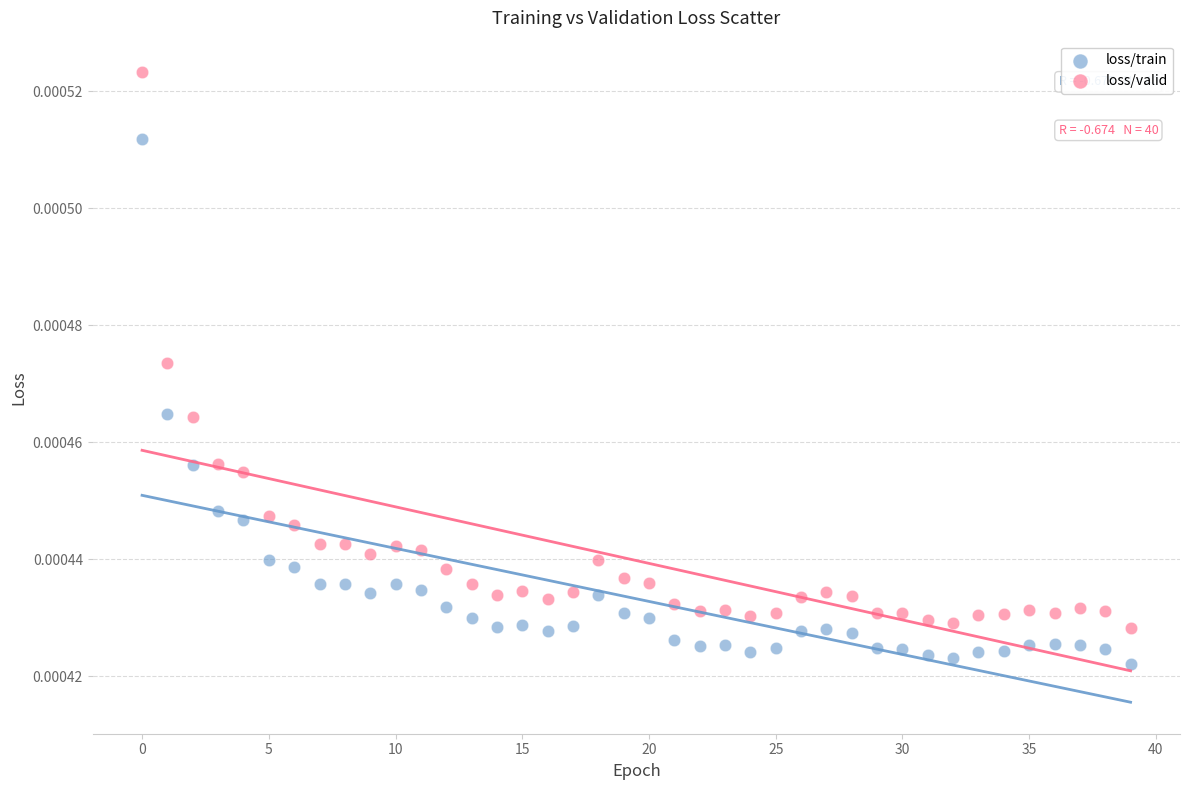

Which series has the widest spread of Y values?

loss/valid